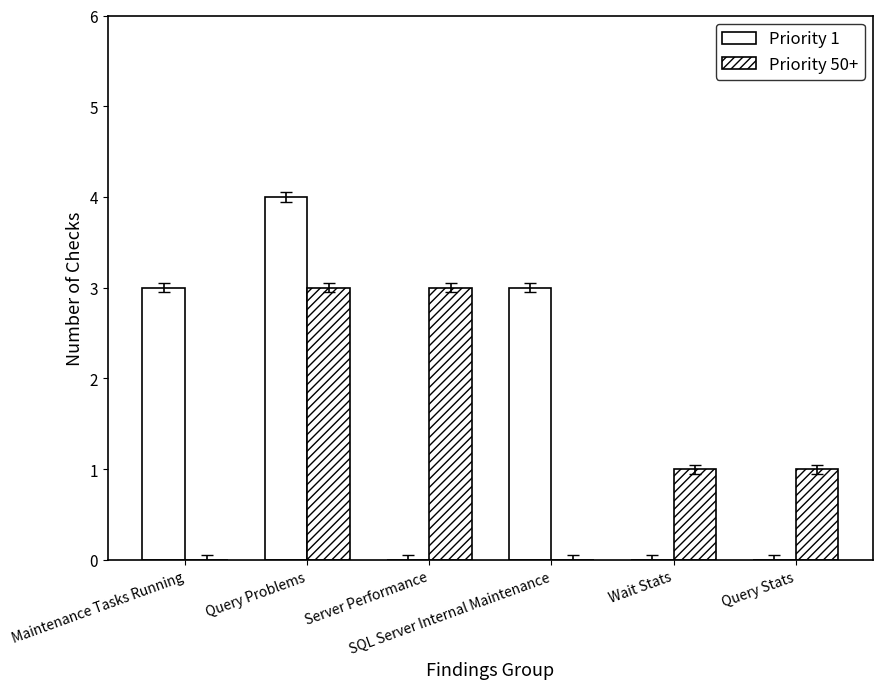

How many groups of bars are there?

6